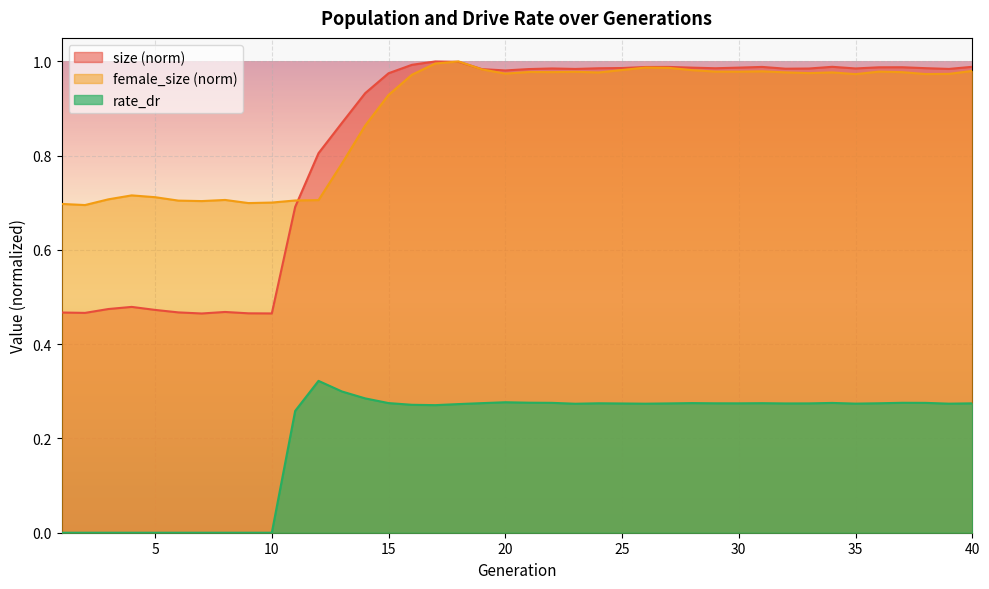

True or false: female_size has more than 2 interior local peaks.

True